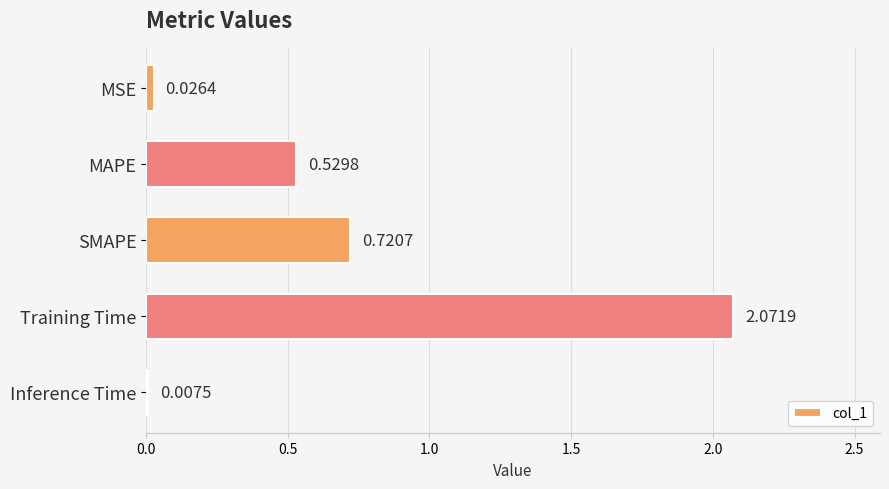

Between MAPE and Inference Time, which is larger?

MAPE